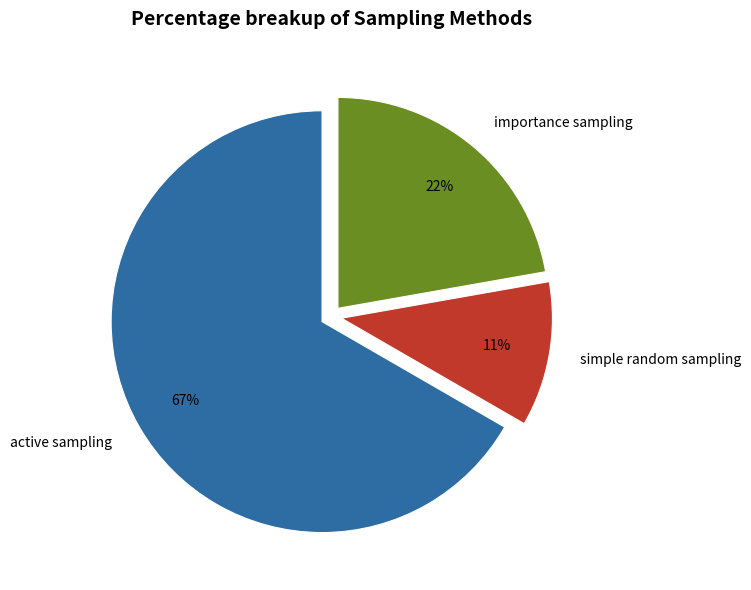

How many segments does this pie chart have?

3